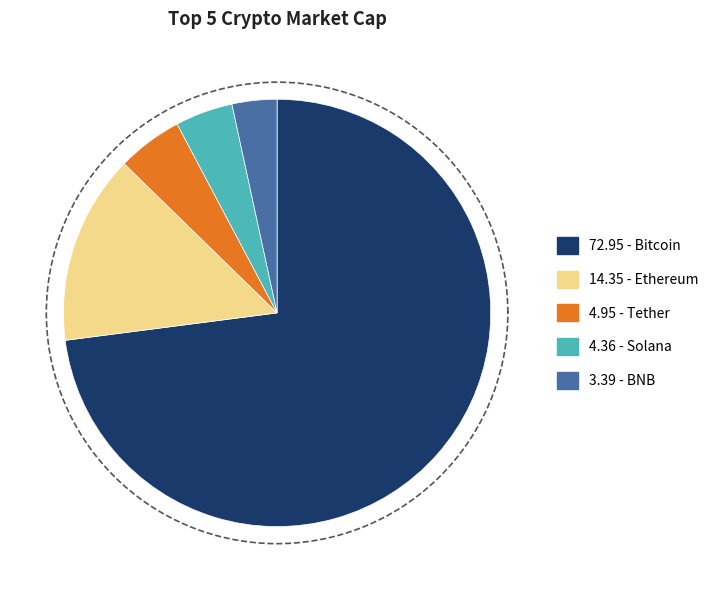

What percentage do BNB and Ethereum together represent?

17.7%